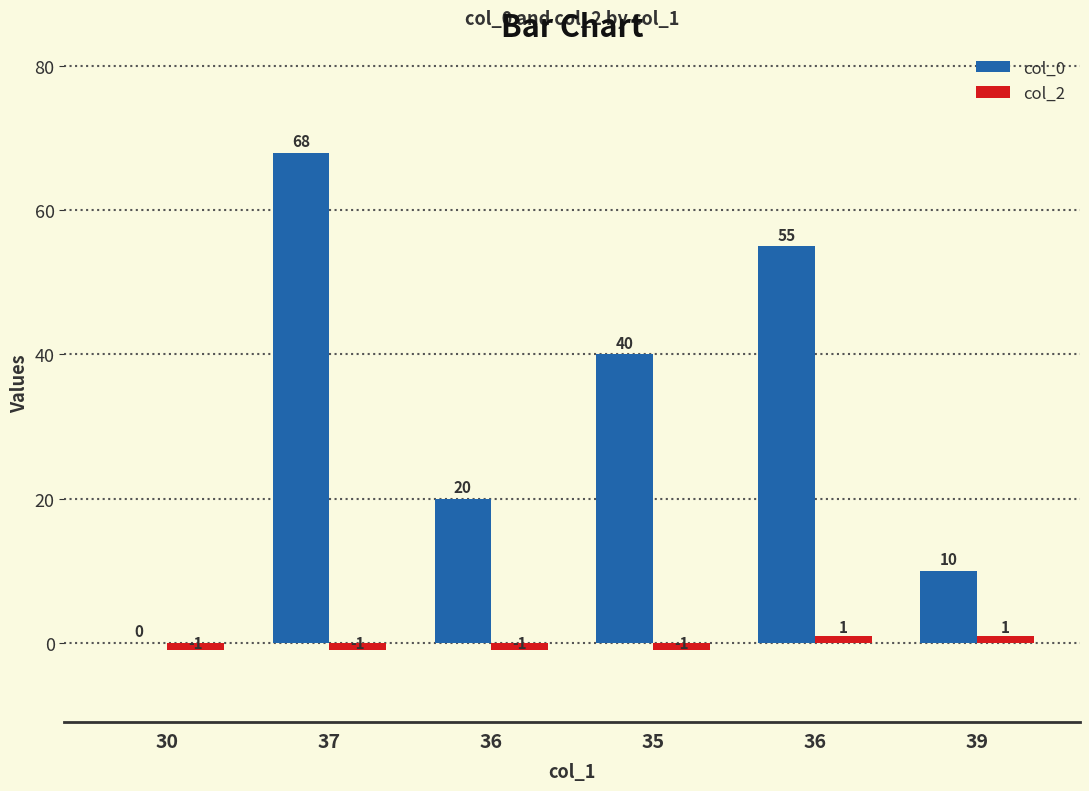

Are the bars horizontal?

No